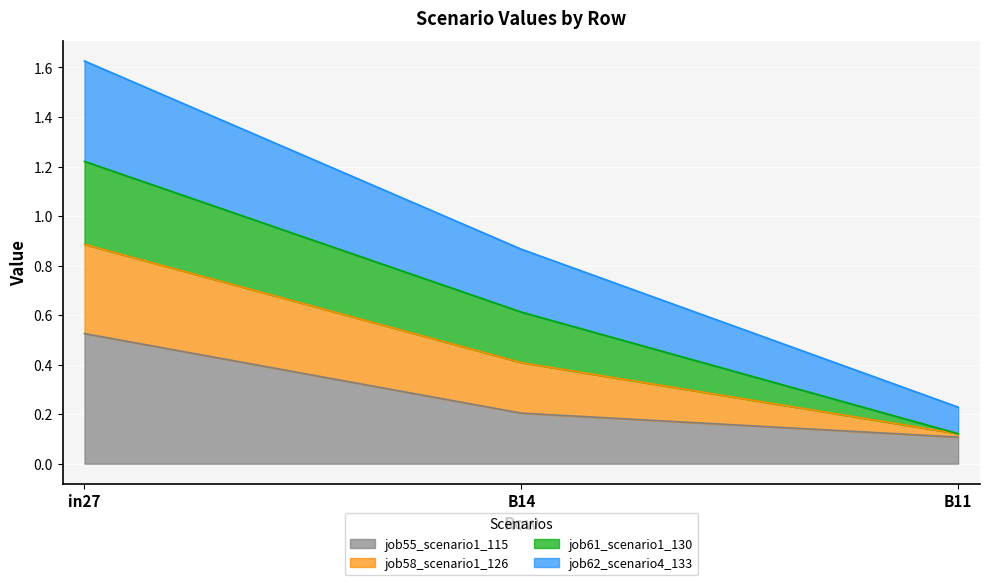

List the labels in order of job55_scenario1_115 value, smallest first.

B11, B14, in27